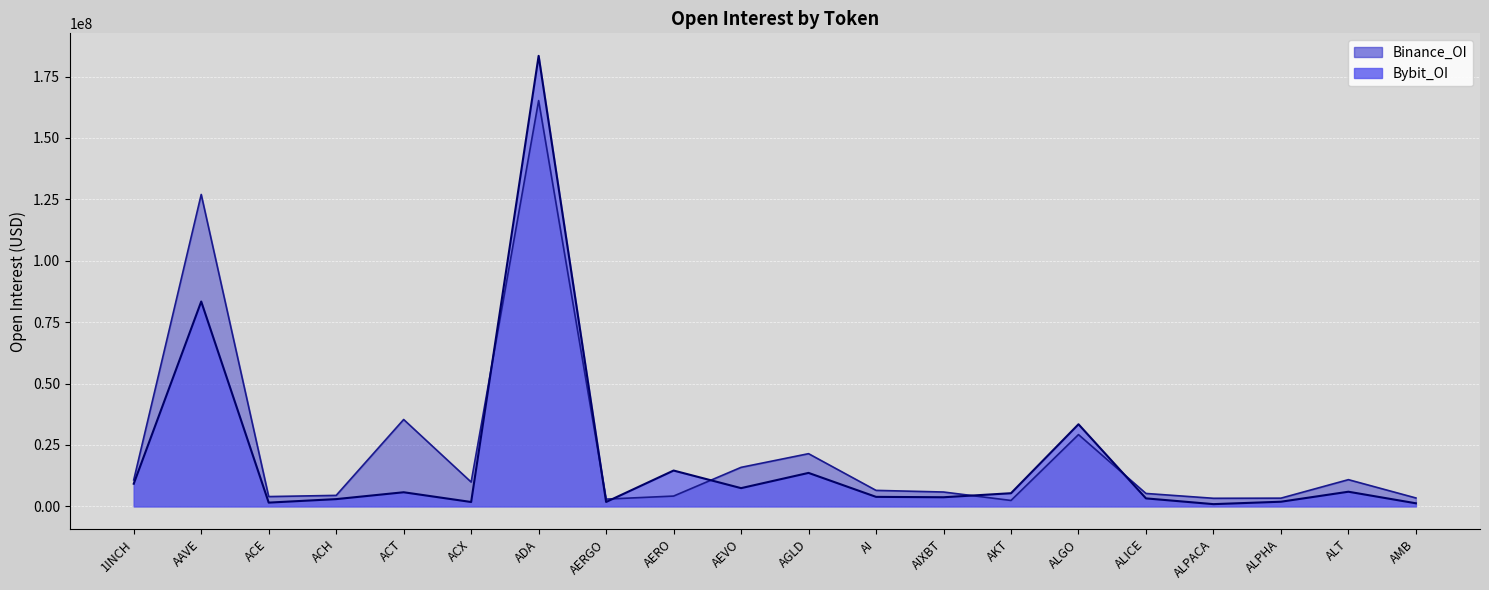

What is the greatest value displayed?

183442882